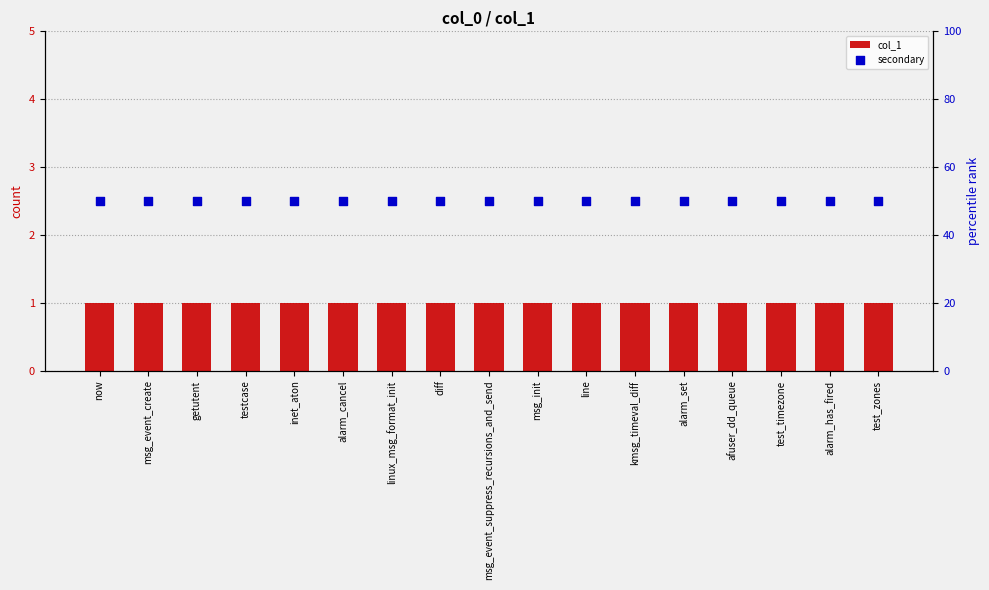

Which series has the largest Y range (max minus min)?

col_1